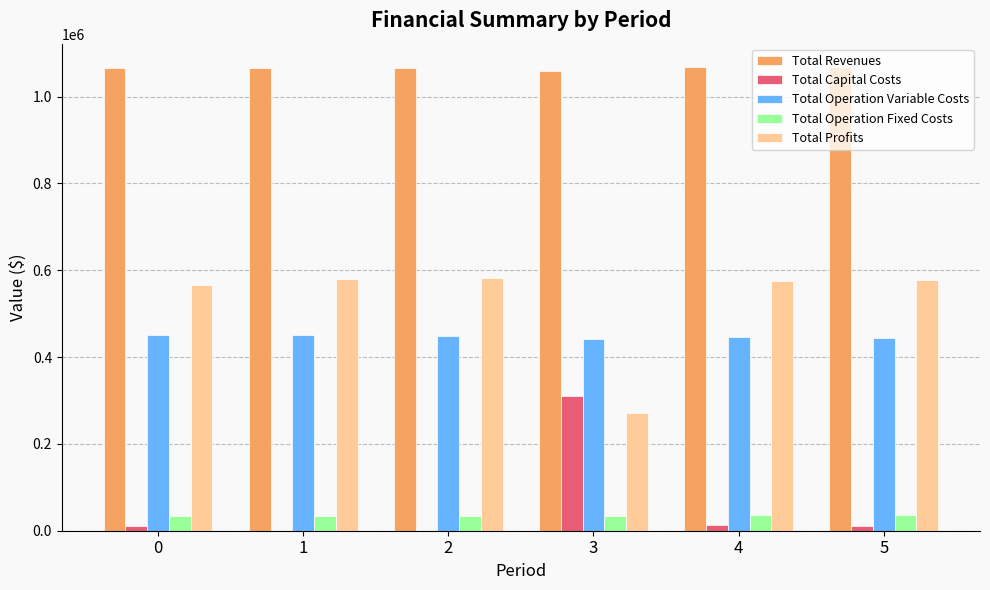

What value does the Total Operation Fixed Costs series have at 4?

35309.0